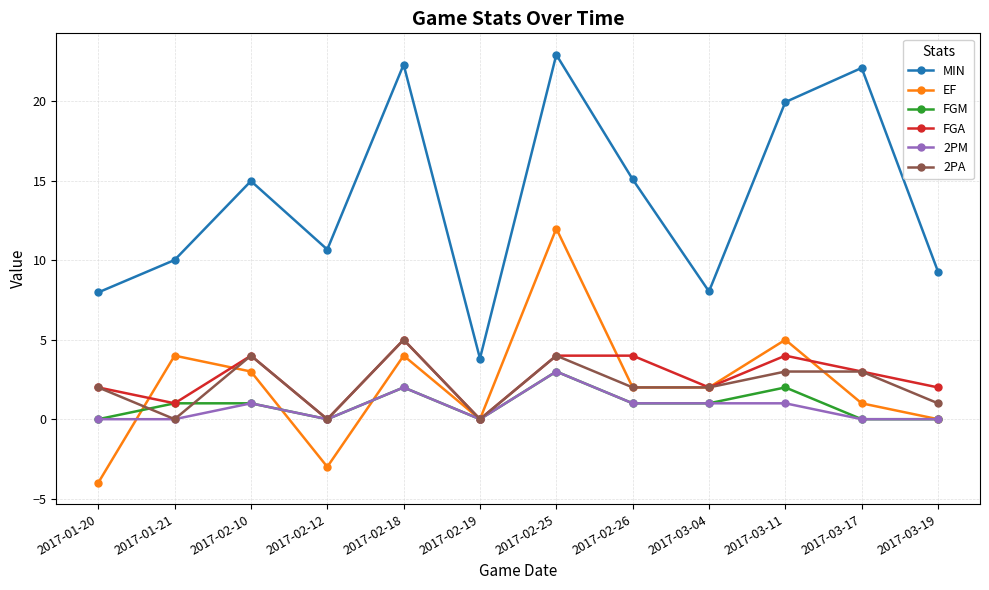

Count the number of categories in the chart.

12